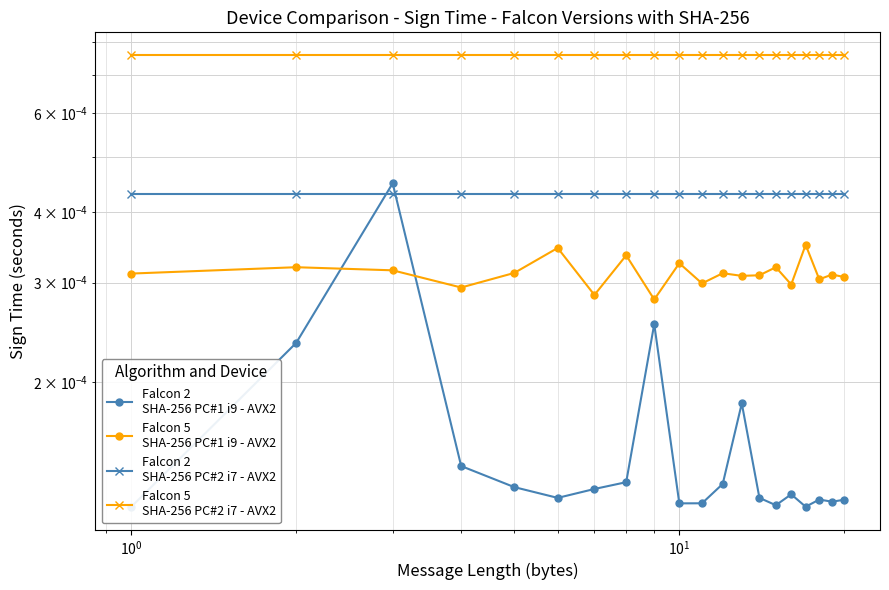

At how many categories does at least one series exceed 0?

20